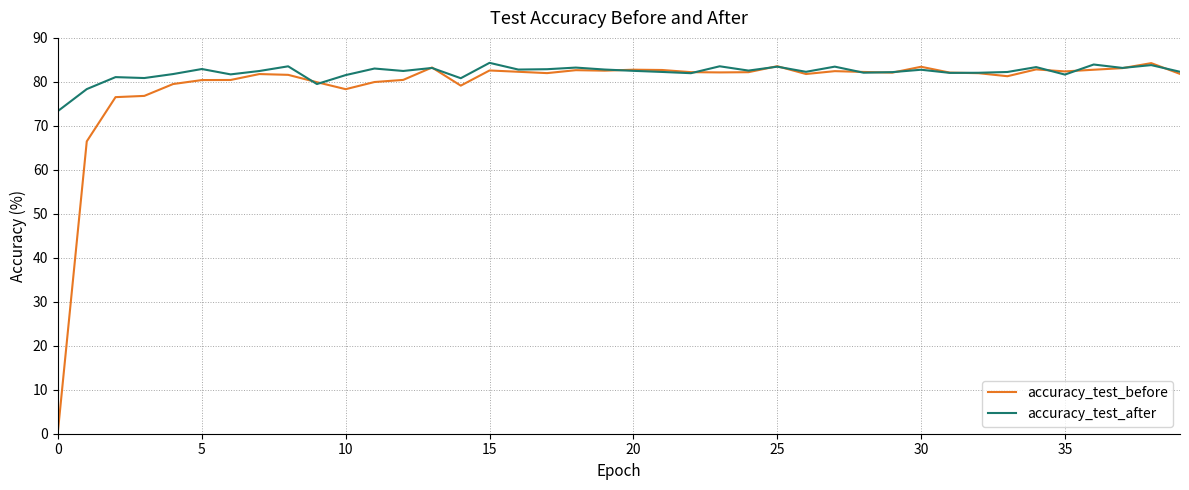

True or false: accuracy_test_after and accuracy_test_before intersect in this chart.

True